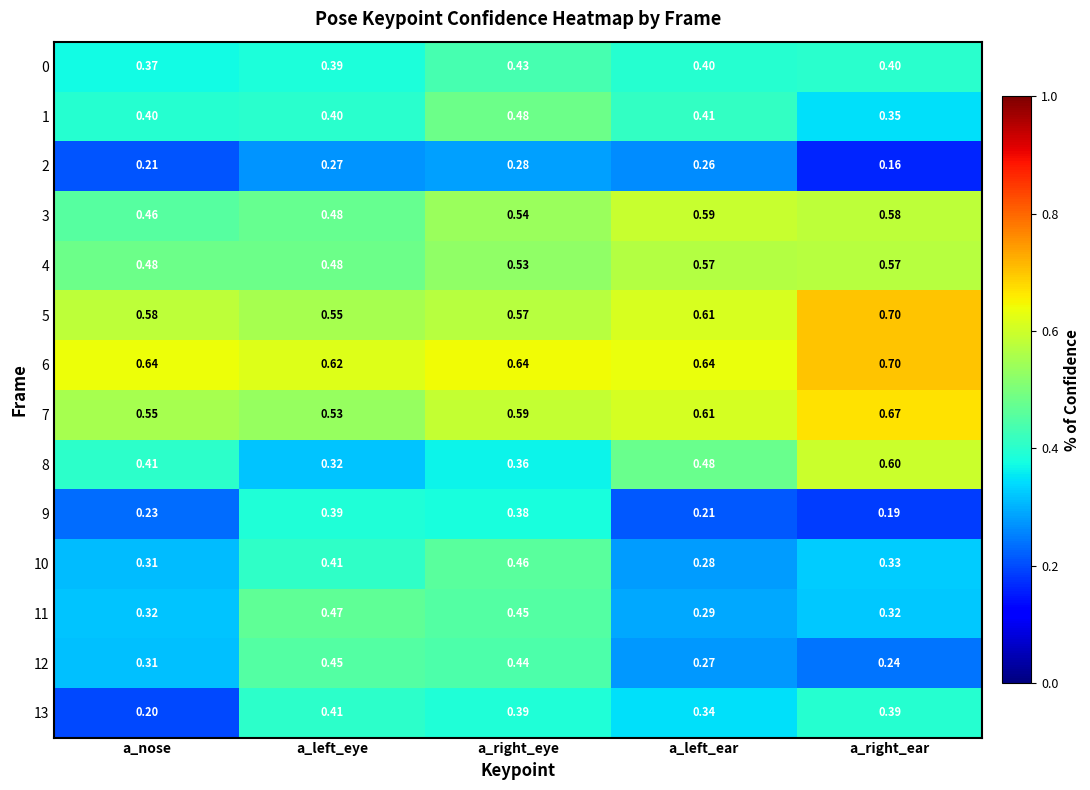

What is the spread (max minus min) of values at a_nose?

0.4